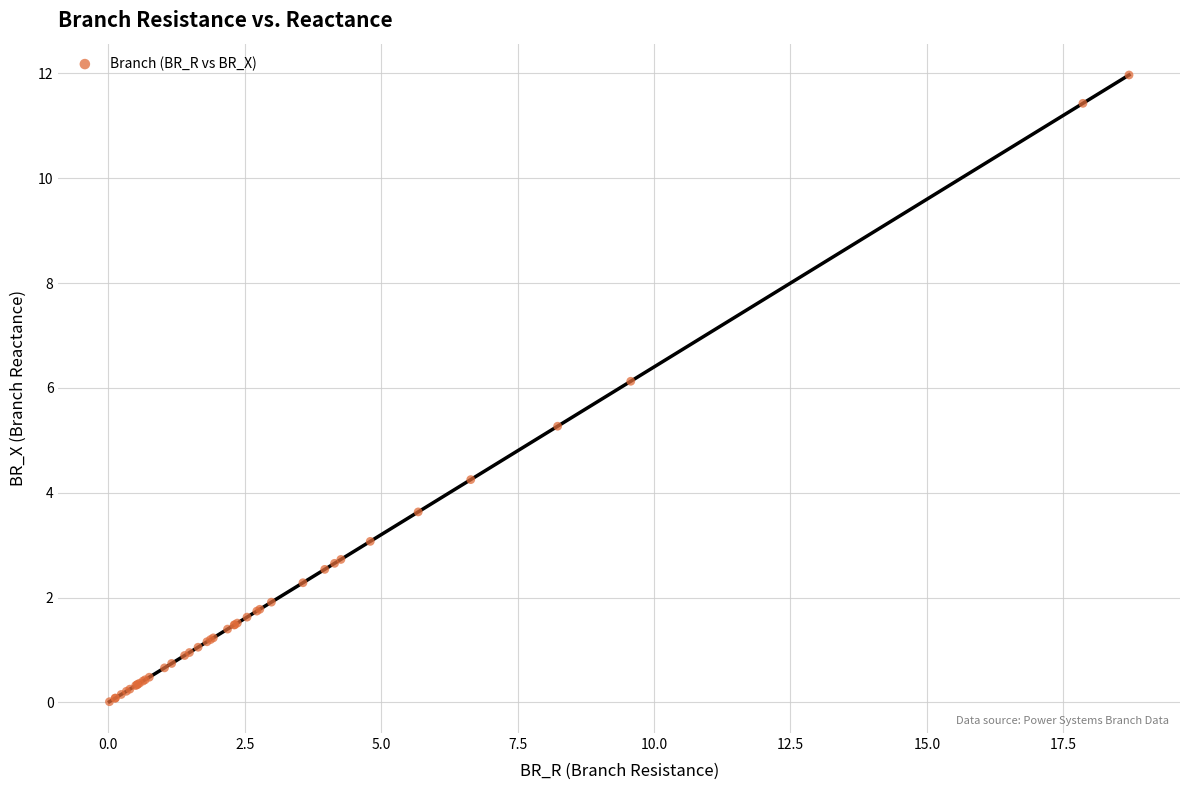

What Y value in the scatter plot is closest to 5?

5.3